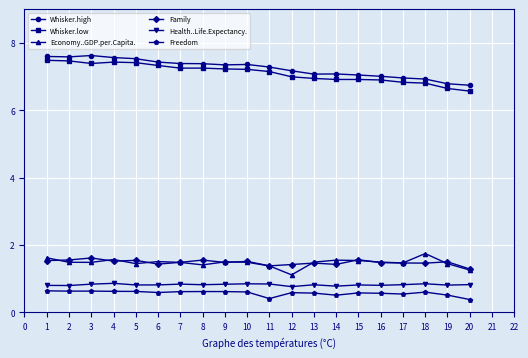

True or false: Whisker.low has more than 0 points higher than both neighbors.

True